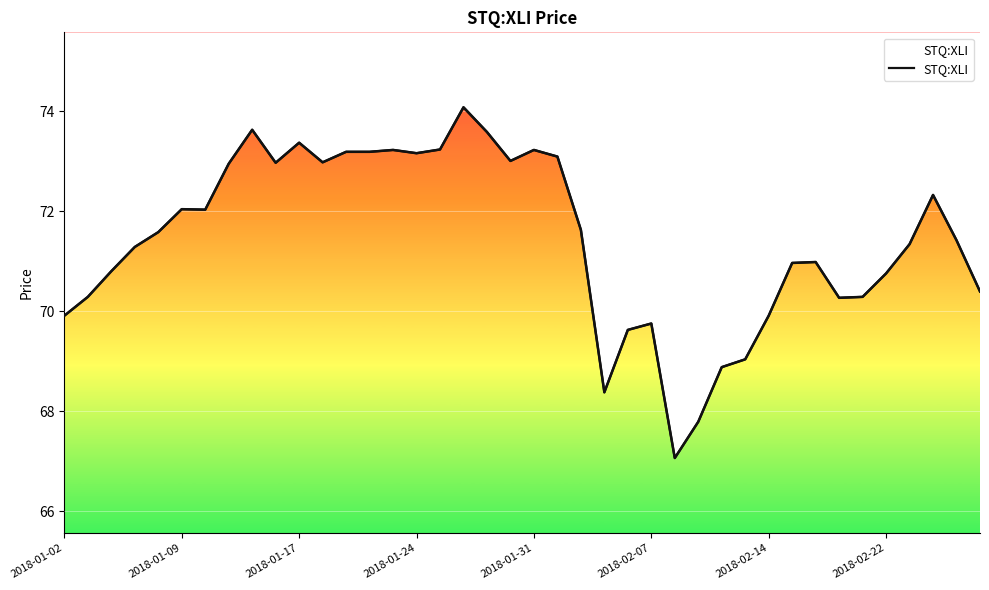

How many data points are above 71?

23